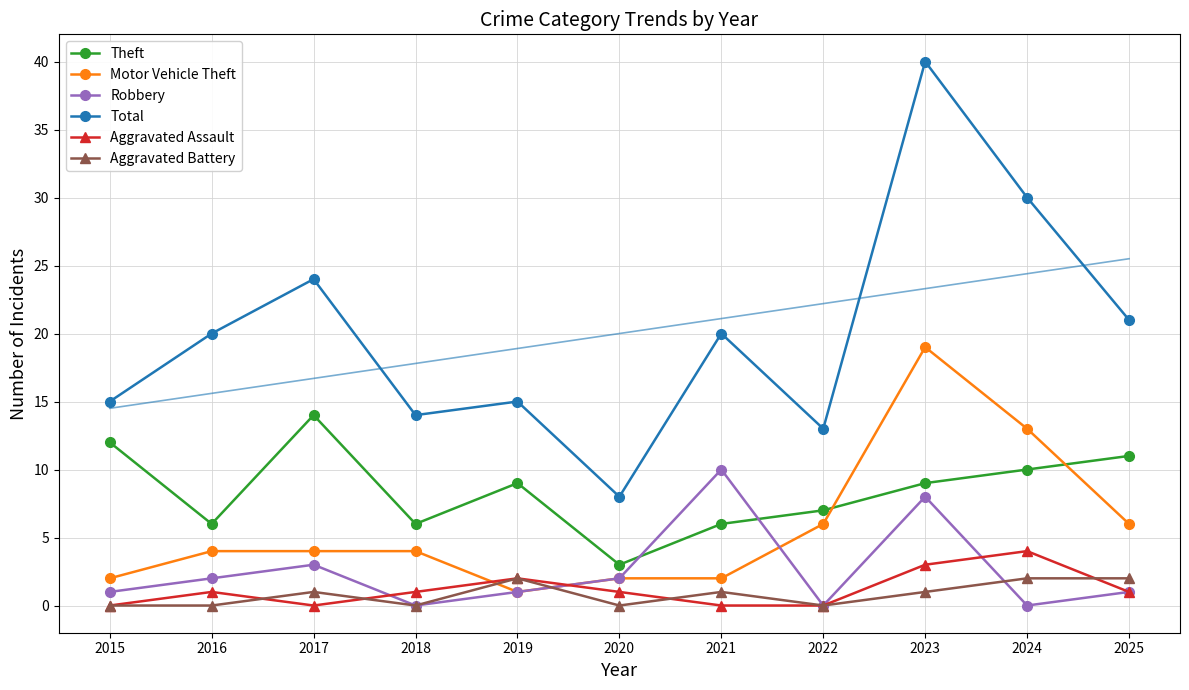

What is the value of the Theft point at the 1st from the left?

12